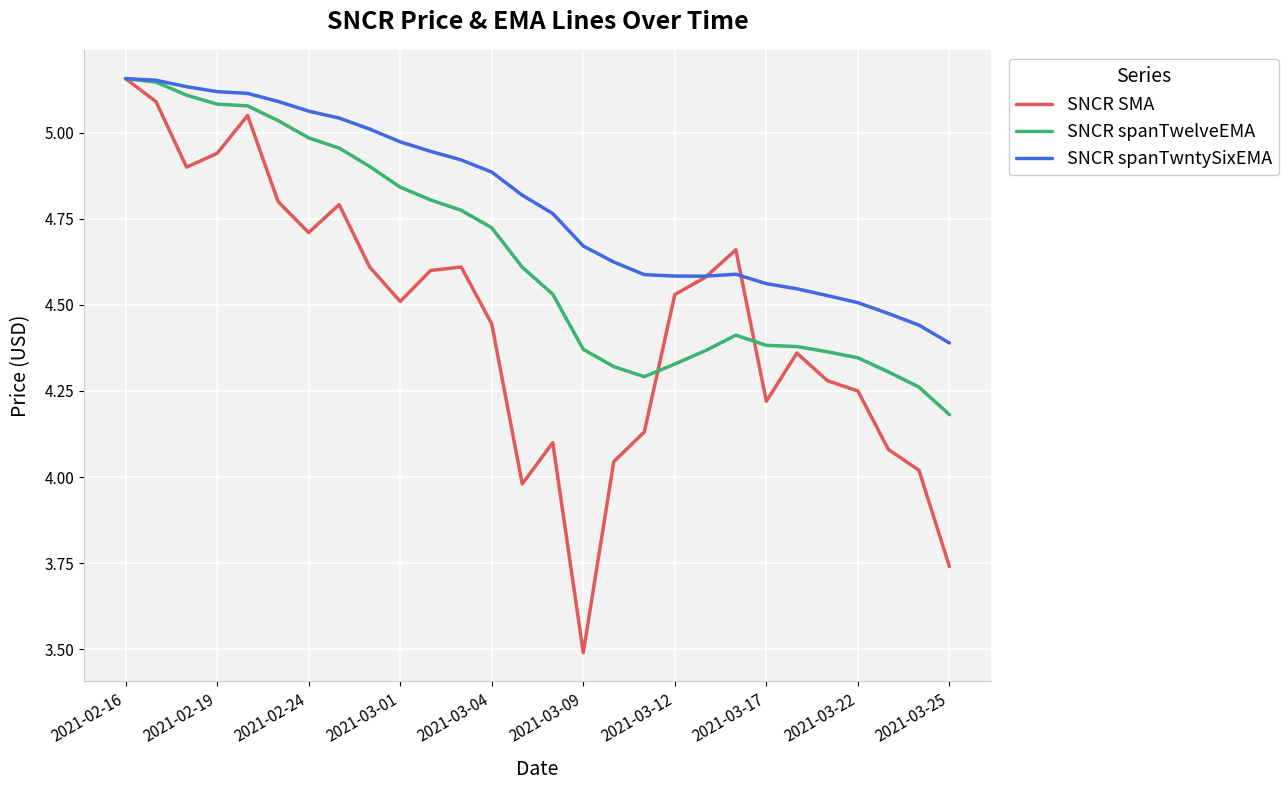

Which series has the widest spread of values?

SNCR SMA